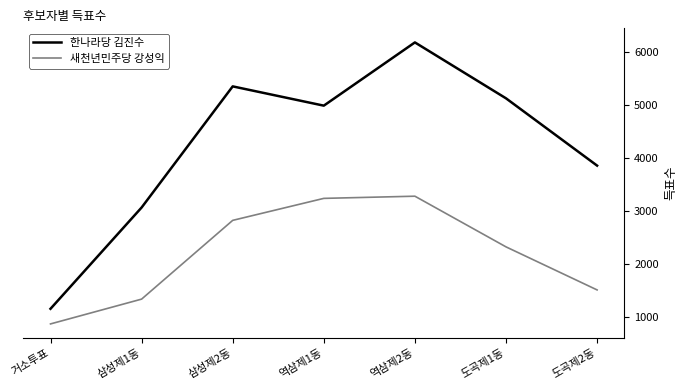

The 새천년민주당 강성익 series shows 4749 at 삼성제2동. True or false?

False